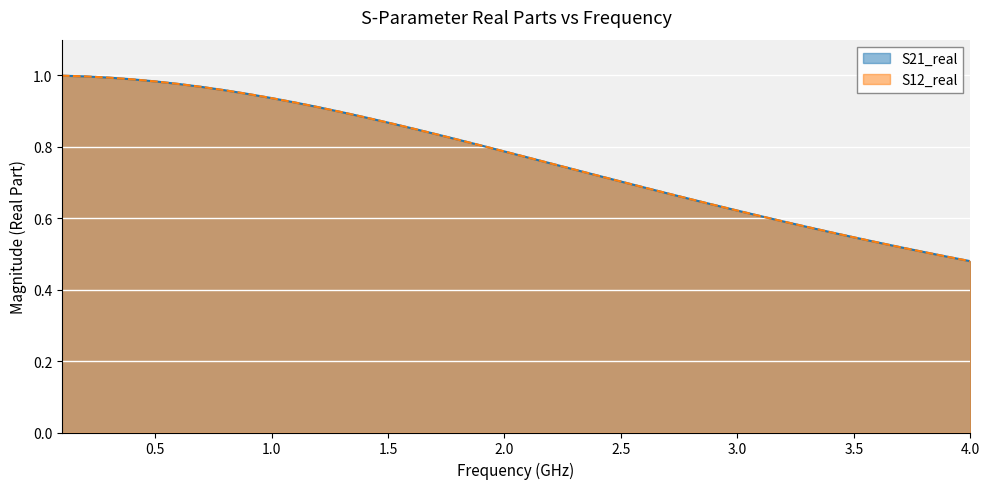

True or false: S21_real and S12_real cross at least once.

False